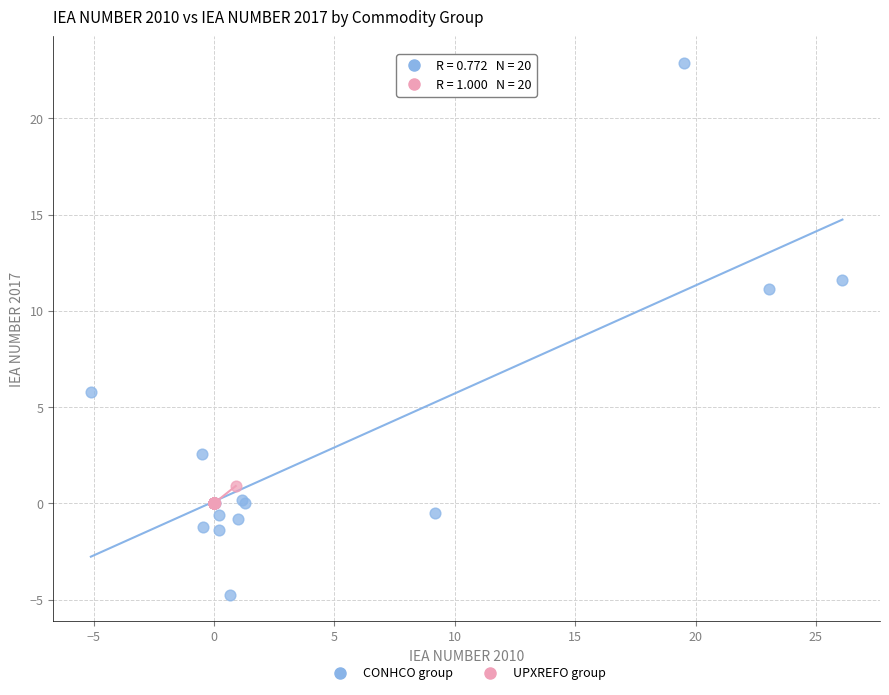

Which series contains the highest Y value?

CONHCO group